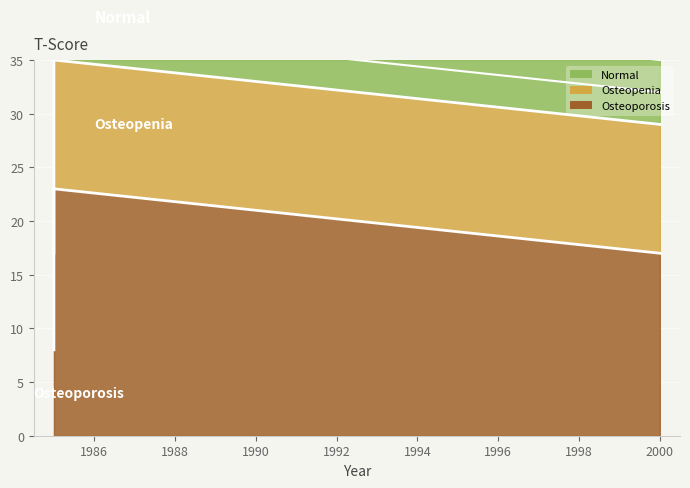

What is the average value?

16